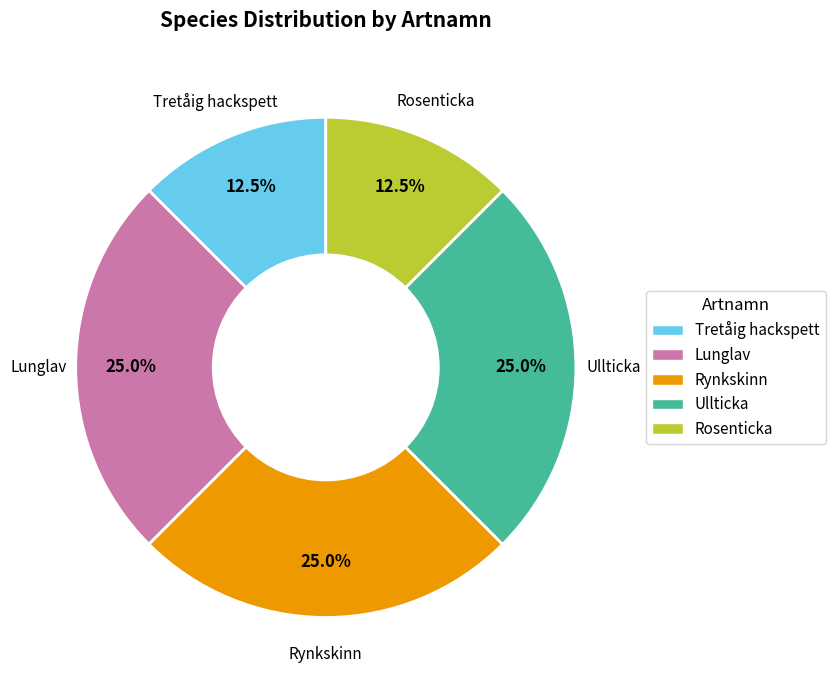

What is the ratio of the value at Rynkskinn to the value at Rosenticka?

2.0